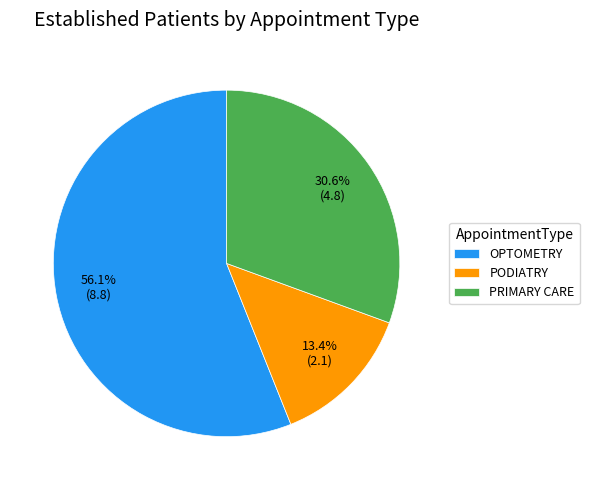

Approximately how many times larger is the value at PRIMARY CARE compared to OPTOMETRY?

0.5